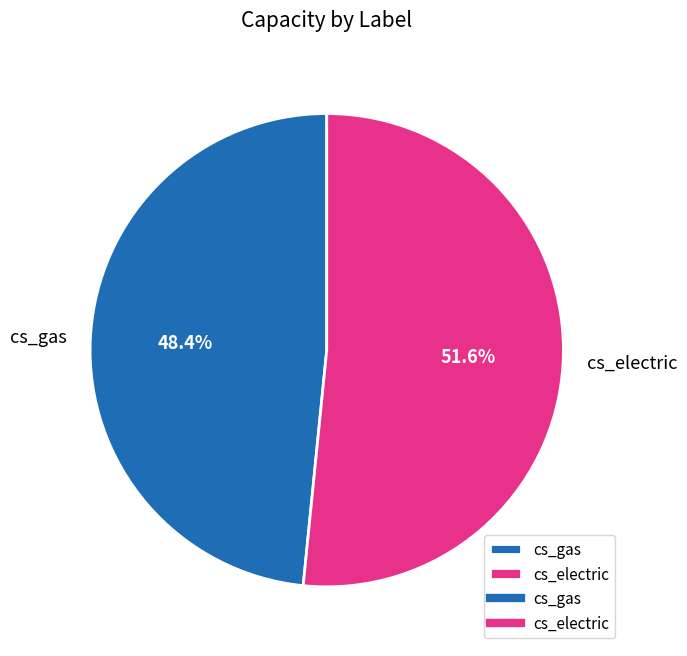

What is the largest slice in the pie chart?

cs_electric